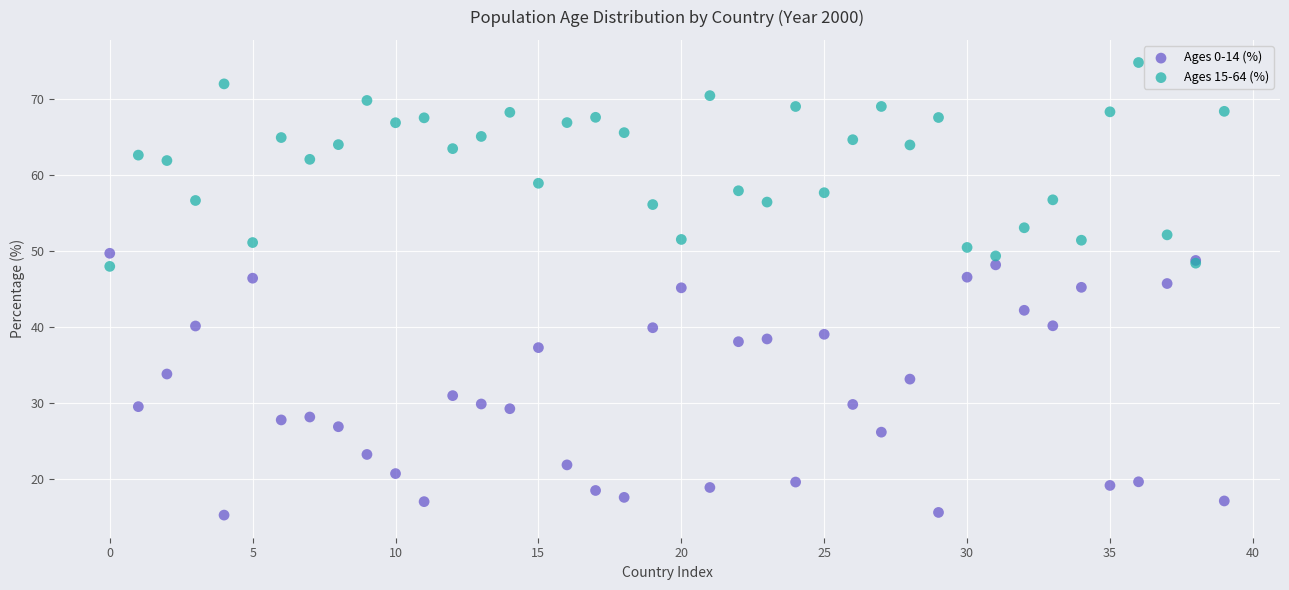

Which series has the largest Y range (max minus min)?

Ages 0-14 (%)